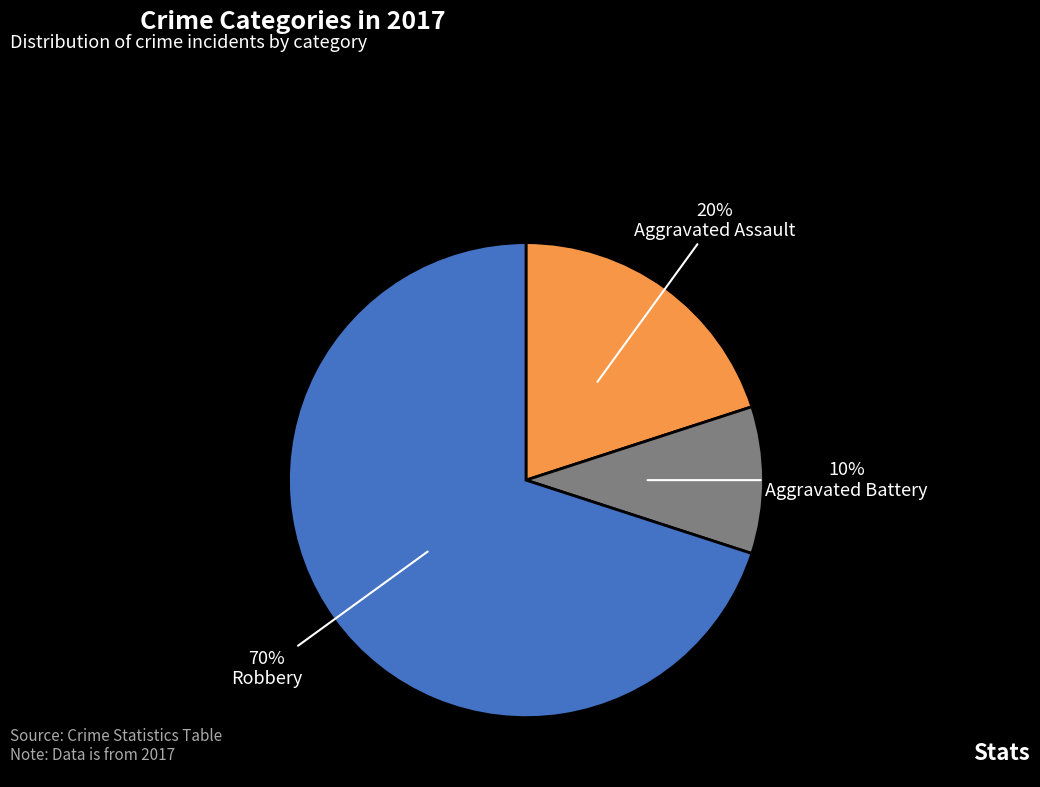

Approximately how many times larger is the value at Aggravated Battery compared to Robbery?

0.1